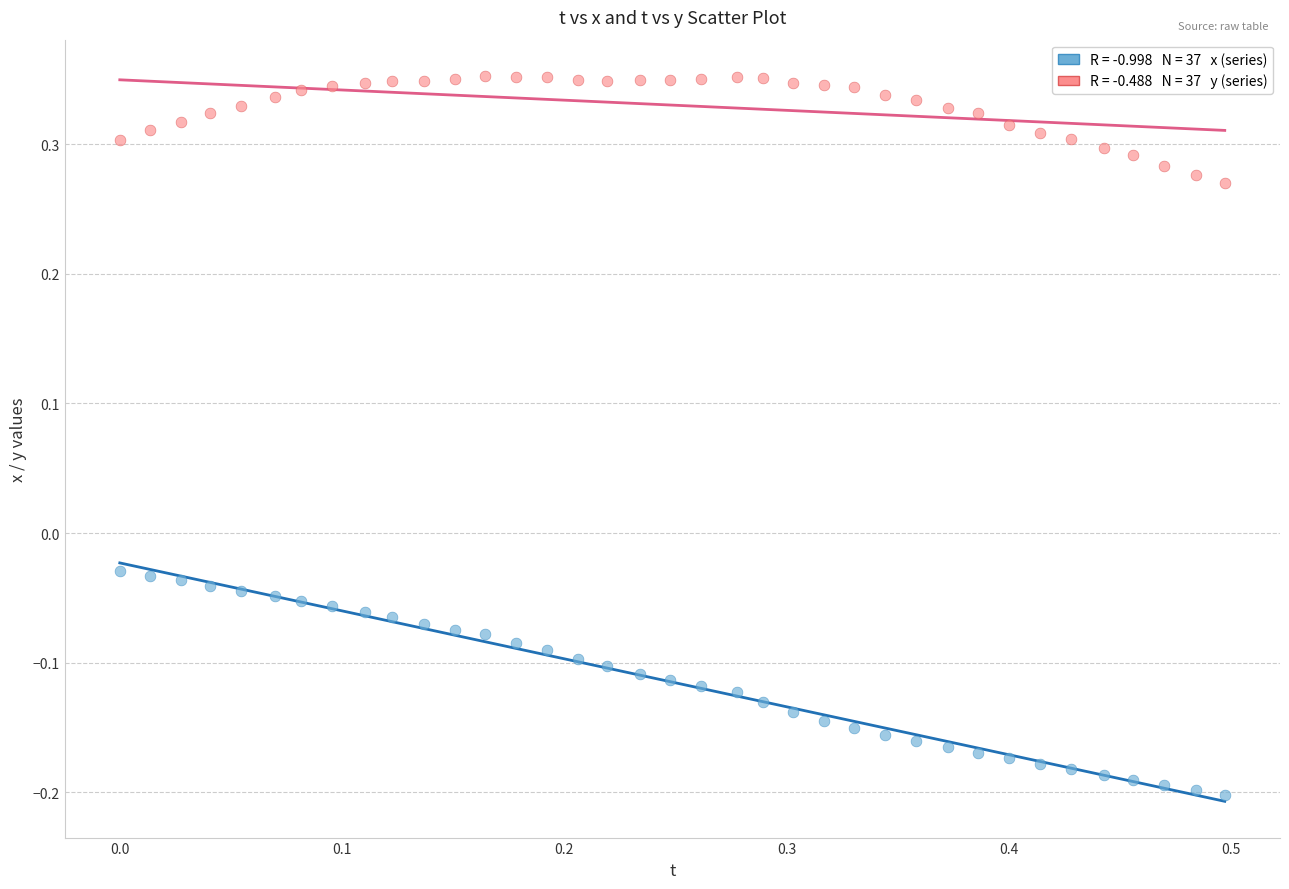

Across all data points, what is the range of Y values (max minus min)?

0.6